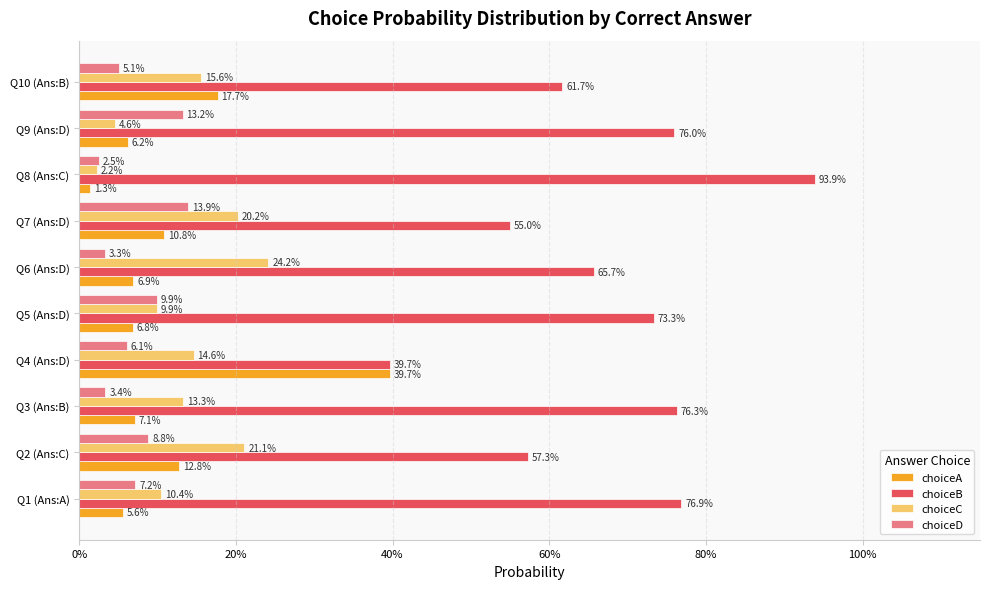

Count the choiceC values in the range 0 to 1.

10